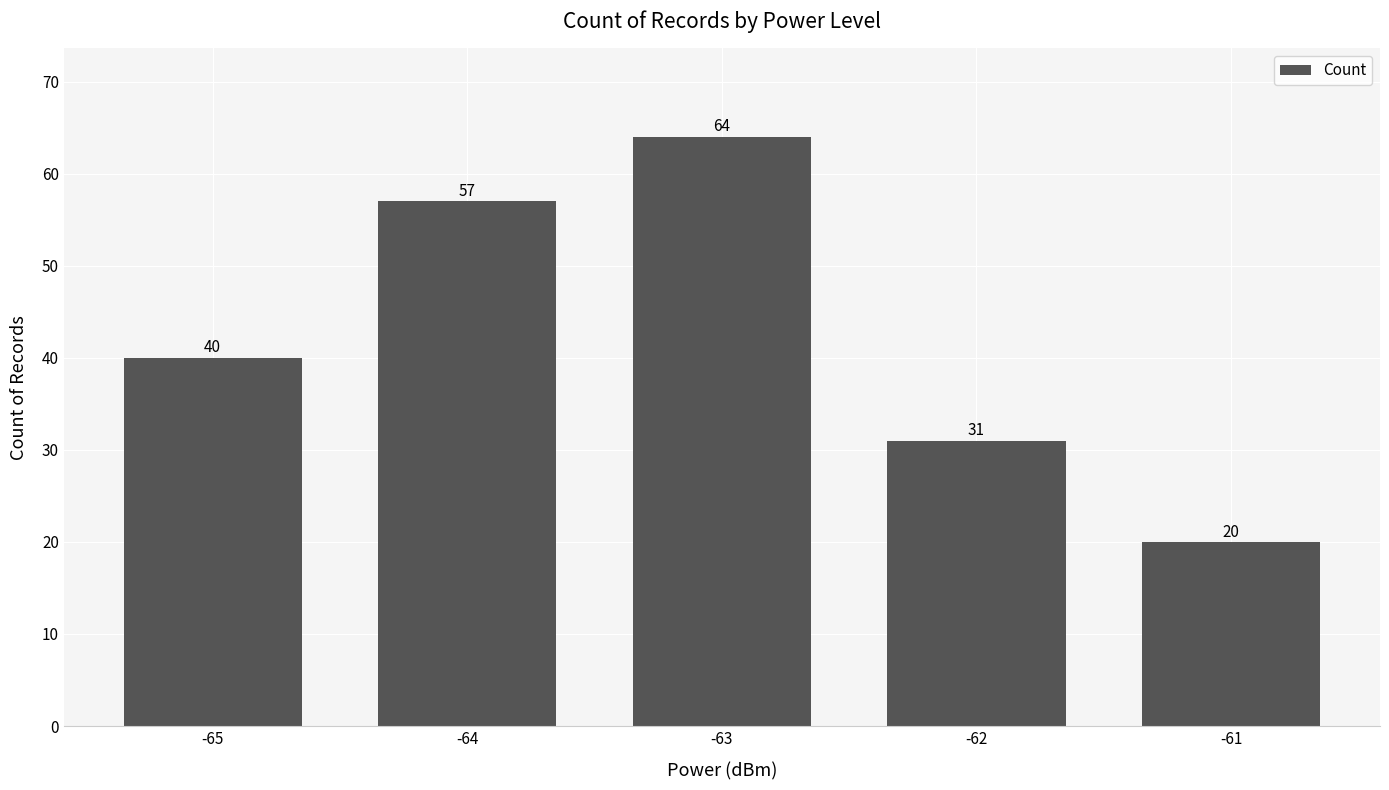

How many bars are there in total?

5